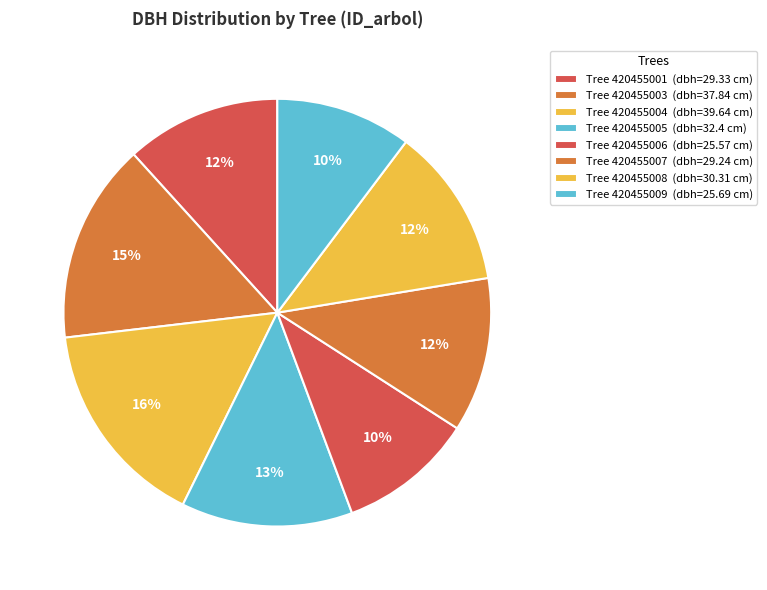

Count the number of slices in the pie.

8